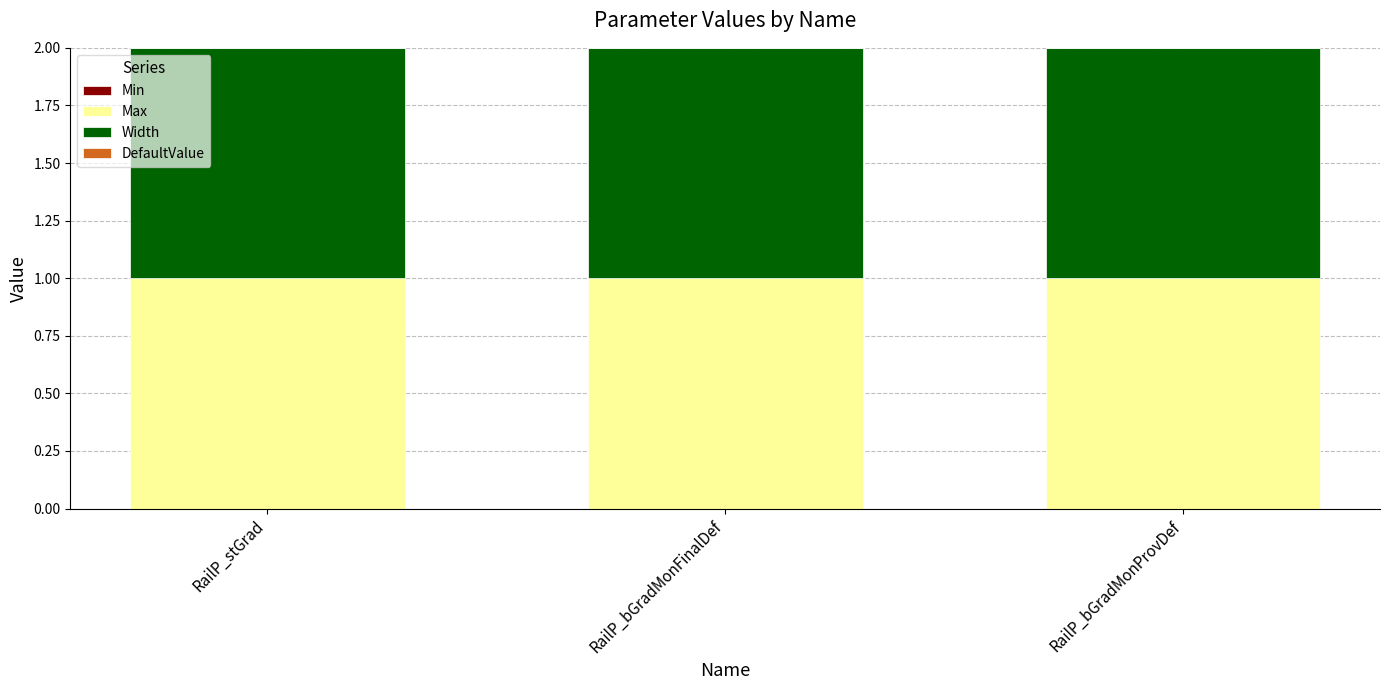

How many bars are there in total?

12